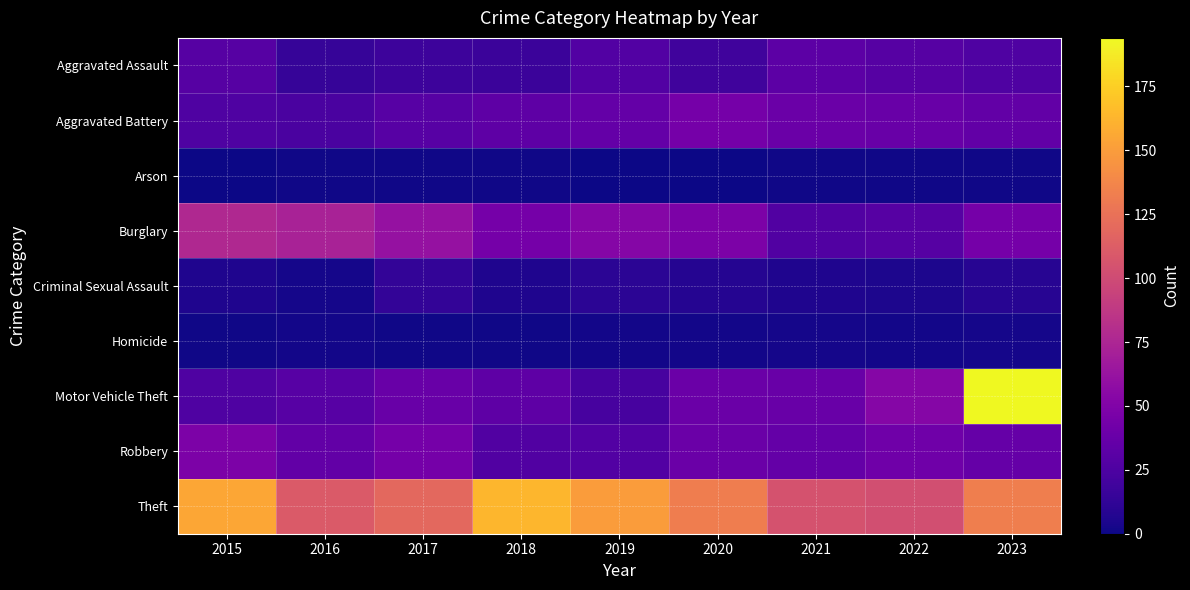

Reading right to left, what are all the values shown in this chart?

Aggravated Assault: 2023=26	2022=29	2021=32	2020=19	2019=28	2018=17	2017=18	2016=15	2015=29
Aggravated Battery: 2023=35	2022=38	2021=39	2020=44	2019=36	2018=33	2017=30	2016=24	2015=26
Arson: 2023=1	2022=1	2021=1	2020=0	2019=0	2018=1	2017=1	2016=1	2015=0
Burglary: 2023=44	2022=29	2021=27	2020=48	2019=53	2018=44	2017=61	2016=72	2015=77
Criminal Sexual Assault: 2023=9	2022=5	2021=6	2020=8	2019=10	2018=6	2017=13	2016=3	2015=6
Homicide: 2023=3	2022=2	2021=3	2020=2	2019=2	2018=1	2017=1	2016=2	2015=1
Motor Vehicle Theft: 2023=194	2022=53	2021=38	2020=39	2019=22	2018=33	2017=38	2016=30	2015=26
Robbery: 2023=37	2022=41	2021=36	2020=39	2019=28	2018=27	2017=44	2016=35	2015=48
Theft: 2023=133	2022=103	2021=105	2020=132	2019=150	2018=163	2017=119	2016=110	2015=155